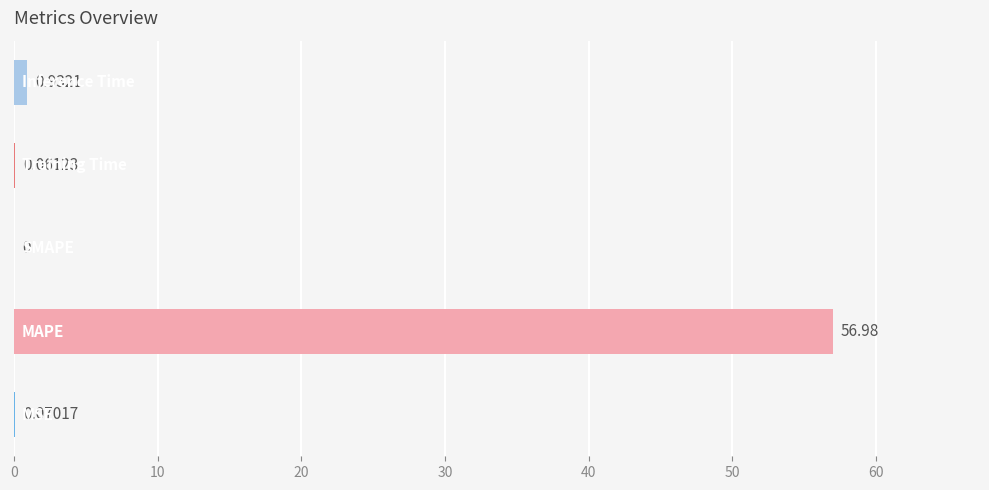

What is the sum of all values?

58.0